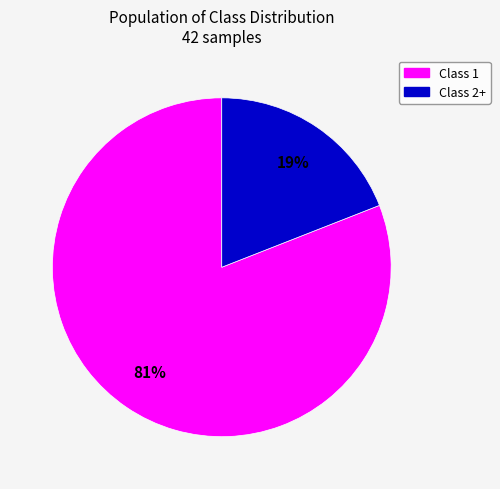

To the nearest percent, what is the average slice percentage?

50%